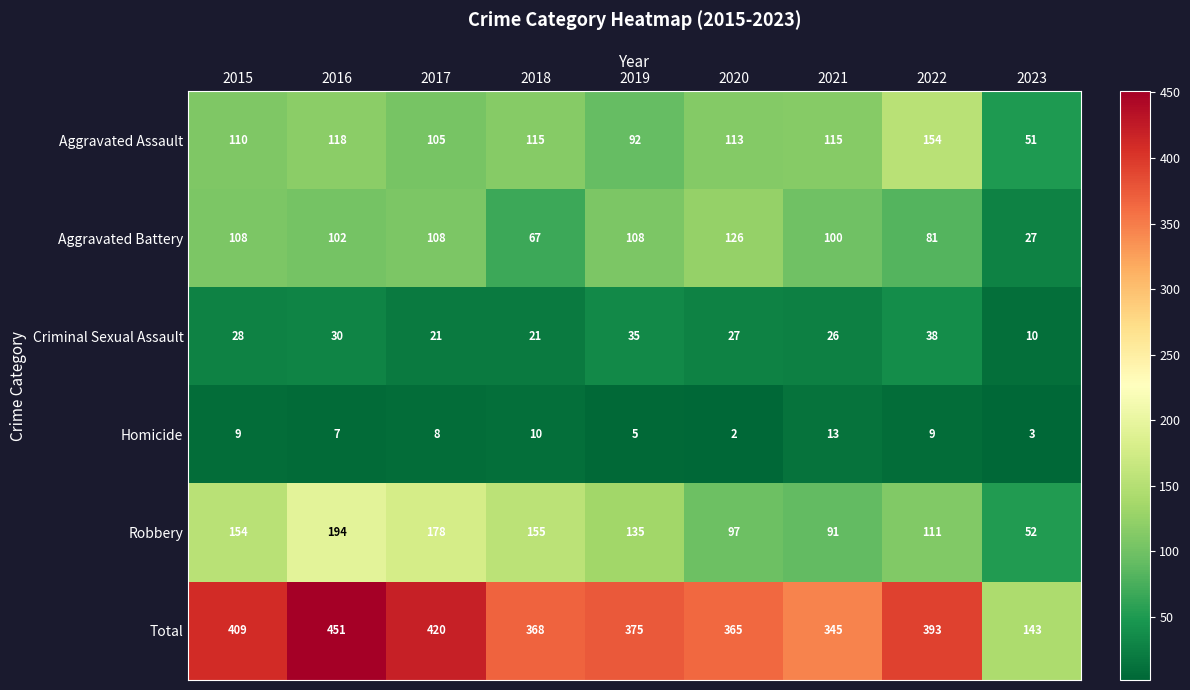

Which series has the largest range (max minus min)?

Total